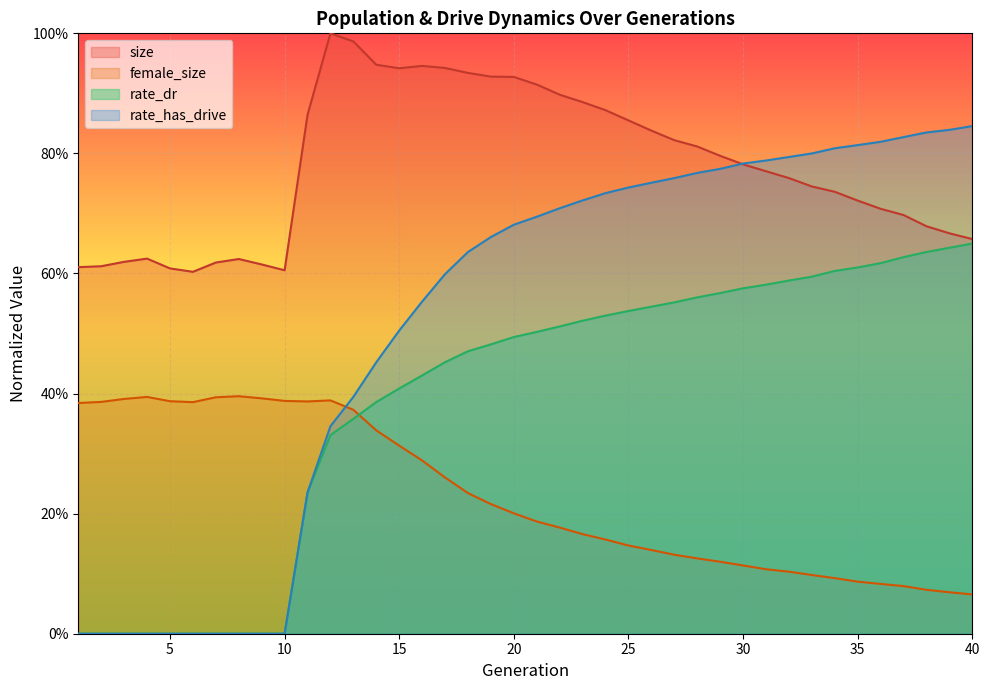

The value of rate_has_drive at 16 is 0.6. True or false?

True